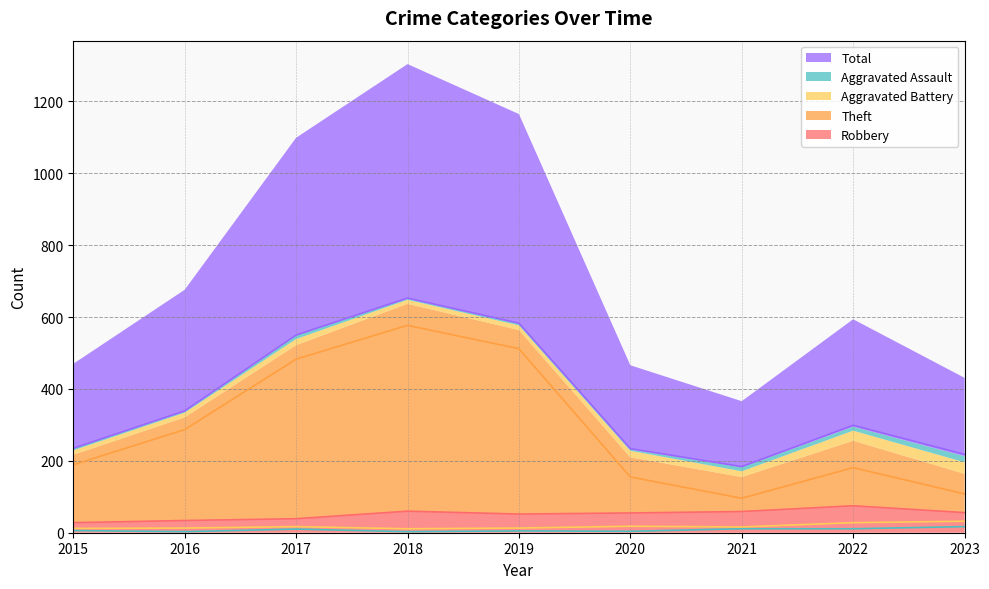

What is the sum of the Aggravated Assault values at 2018 and 2019?

8